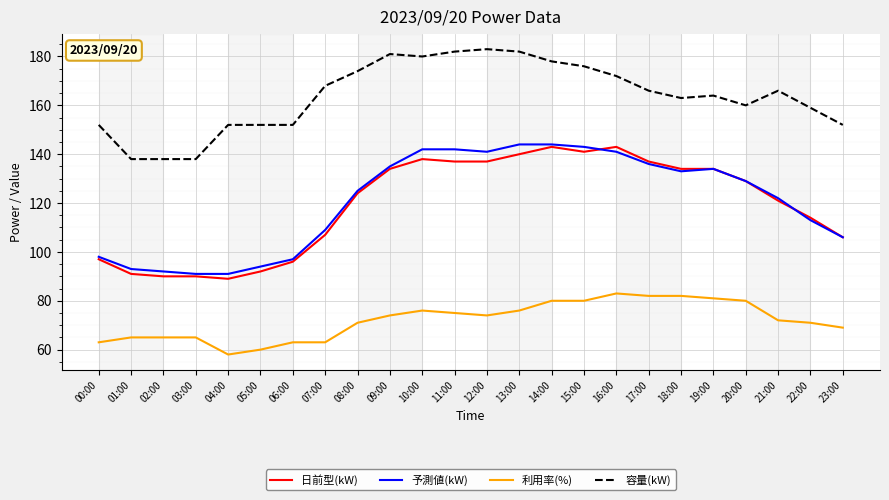

What is the smallest value displayed?

58